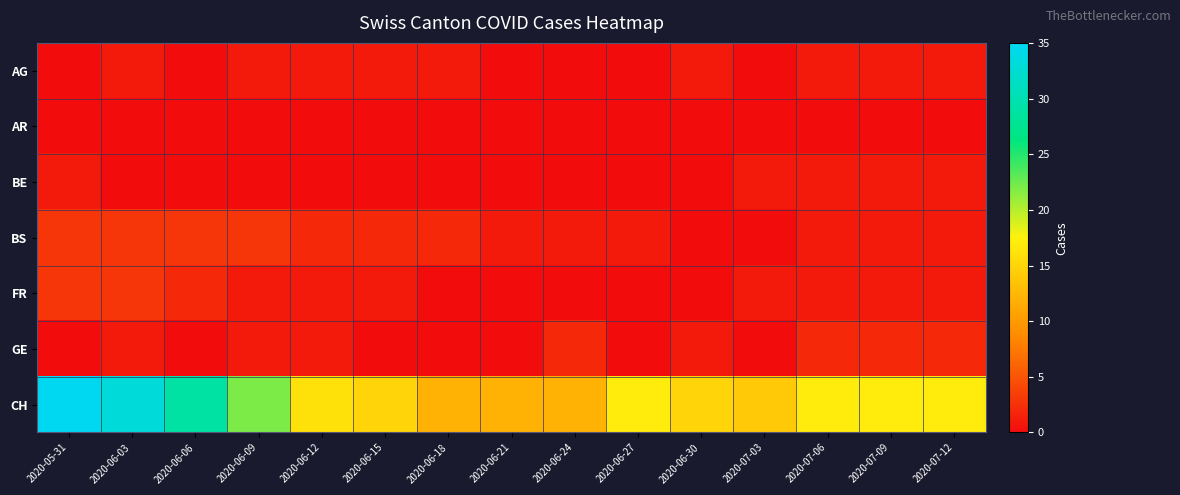

At which category is the sum across all series the highest?

2020-05-31